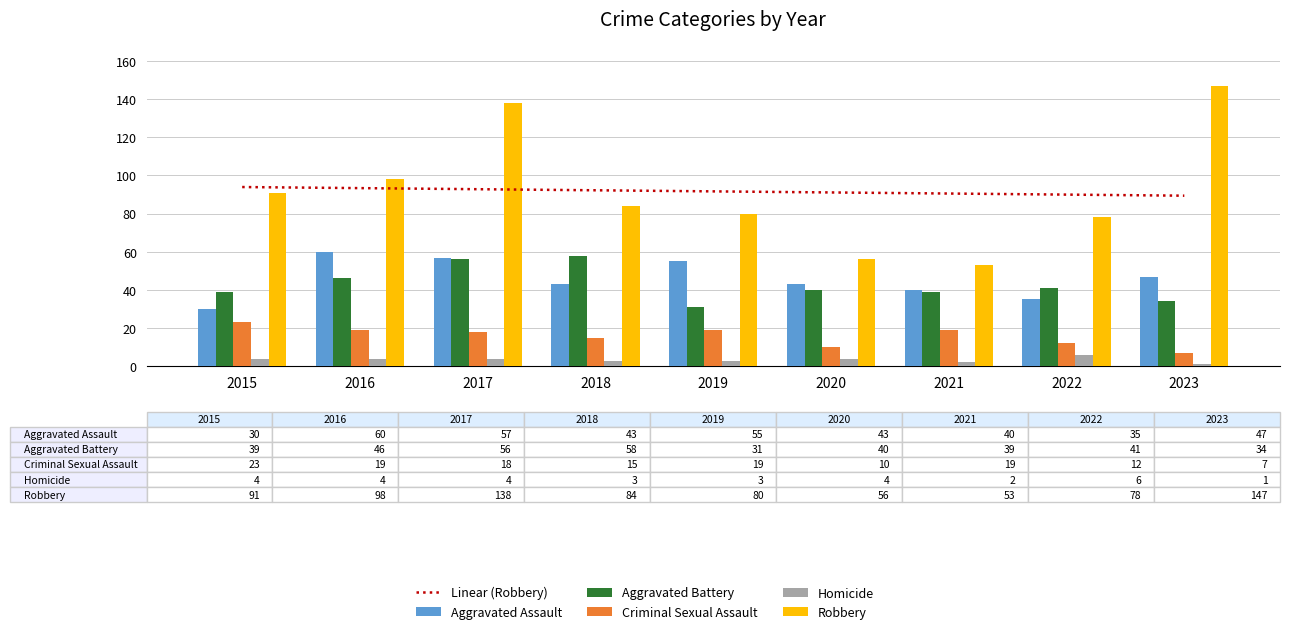

Reading left to right, transcribe all the data shown in this chart.

Linear (Robbery): 2015=93.9	2016=93.4	2017=92.8	2018=92.2	2019=91.7	2020=91.1	2021=90.5	2022=90.0	2023=89.4
Aggravated Assault: 2015=30.0	2016=60.0	2017=57.0	2018=43.0	2019=55.0	2020=43.0	2021=40.0	2022=35.0	2023=47.0
Aggravated Battery: 2015=39.0	2016=46.0	2017=56.0	2018=58.0	2019=31.0	2020=40.0	2021=39.0	2022=41.0	2023=34.0
Criminal Sexual Assault: 2015=23.0	2016=19.0	2017=18.0	2018=15.0	2019=19.0	2020=10.0	2021=19.0	2022=12.0	2023=7.0
Homicide: 2015=4.0	2016=4.0	2017=4.0	2018=3.0	2019=3.0	2020=4.0	2021=2.0	2022=6.0	2023=1.0
Robbery: 2015=91.0	2016=98.0	2017=138.0	2018=84.0	2019=80.0	2020=56.0	2021=53.0	2022=78.0	2023=147.0